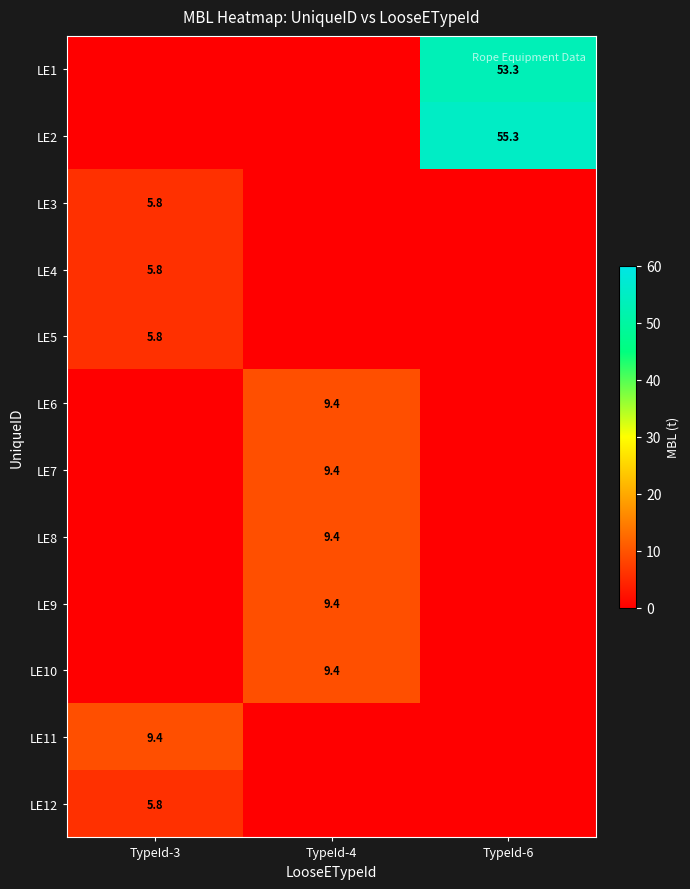

Is it true that LE4 equals 2.3 at TypeId-3?

False